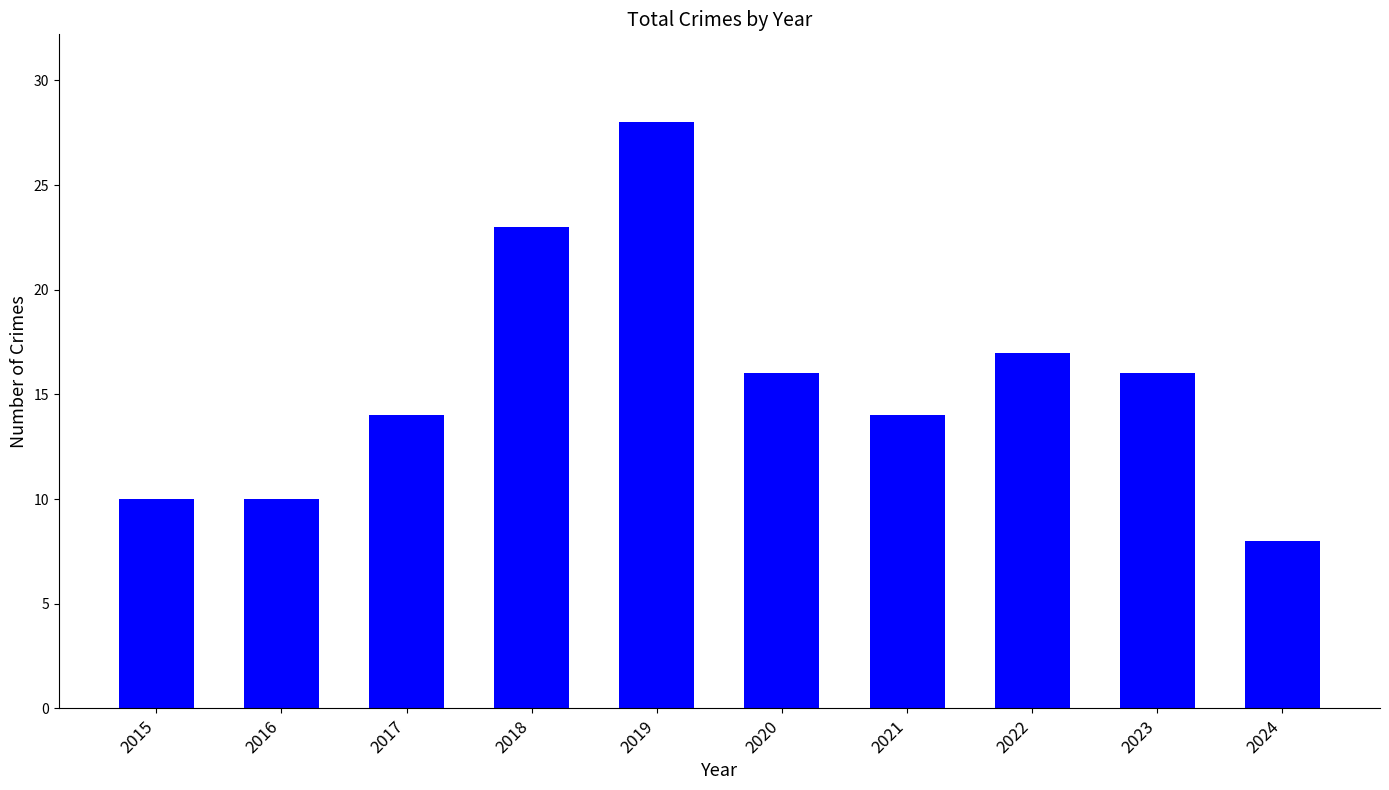

The value at 2018 is 23. True or false?

True